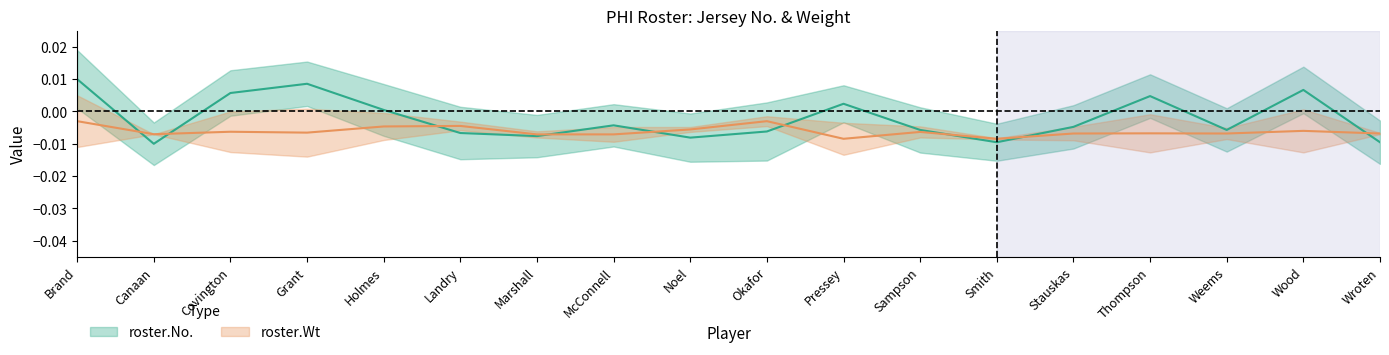

What is the label of the 7th point from the left?

Marshall